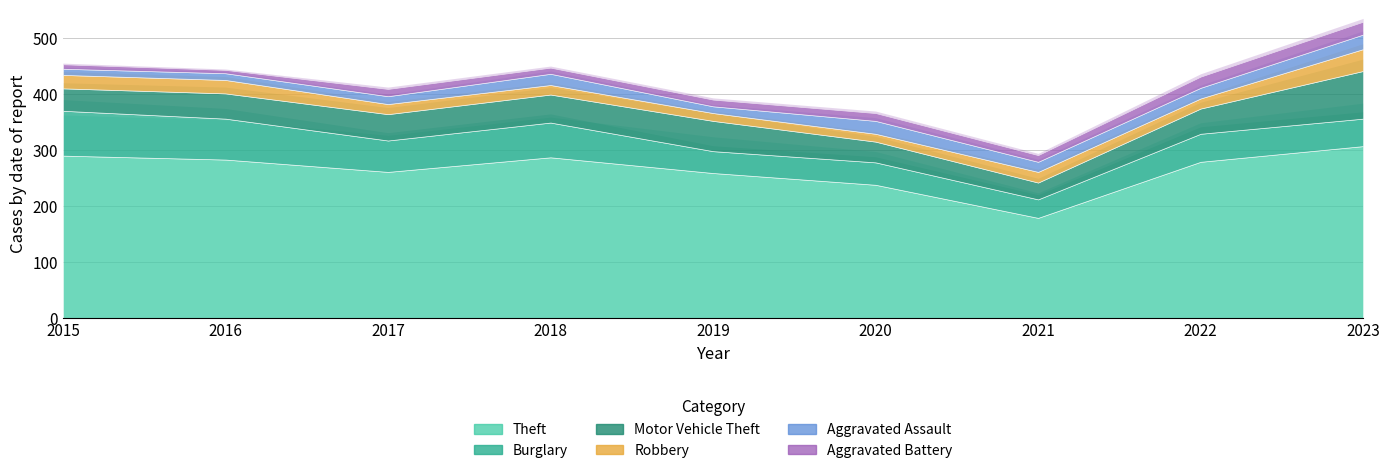

What is the value of the Motor Vehicle Theft point at the 3rd from the left?

47